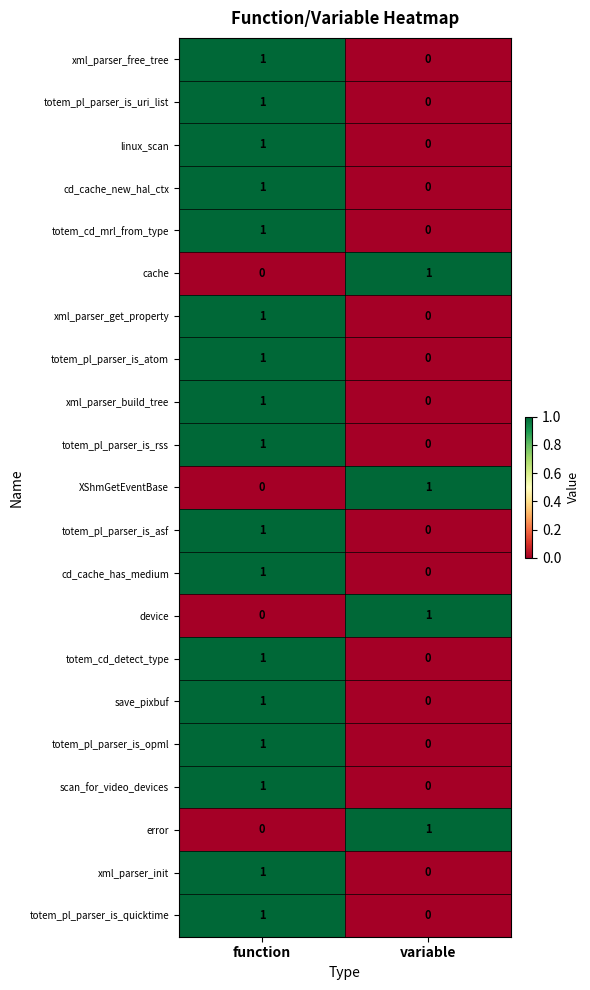

Is it true that cd_cache_new_hal_ctx equals 2 at function?

False